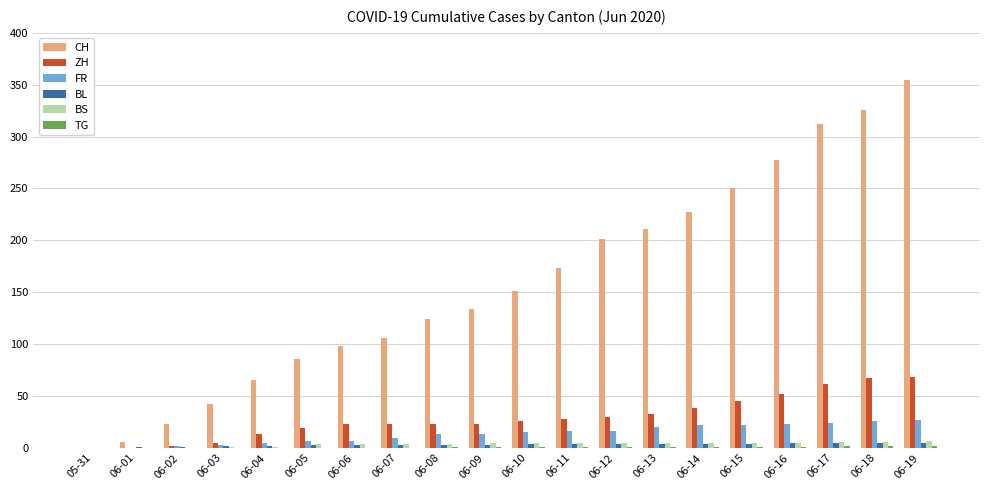

Are the bars grouped side by side (vs. stacked)?

Yes